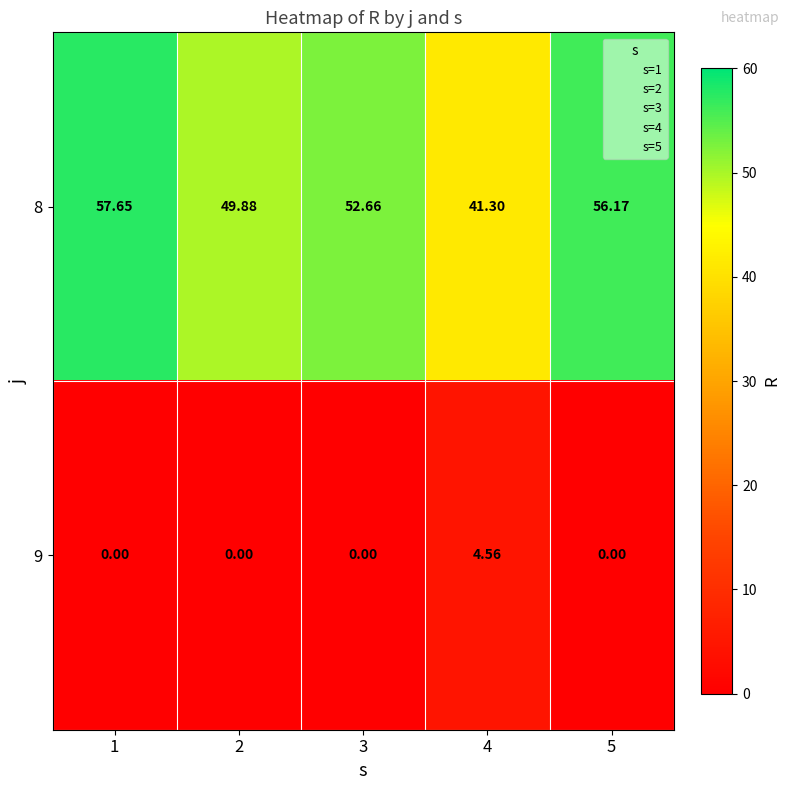

Between 2 and 5, which series saw the biggest shift?

8